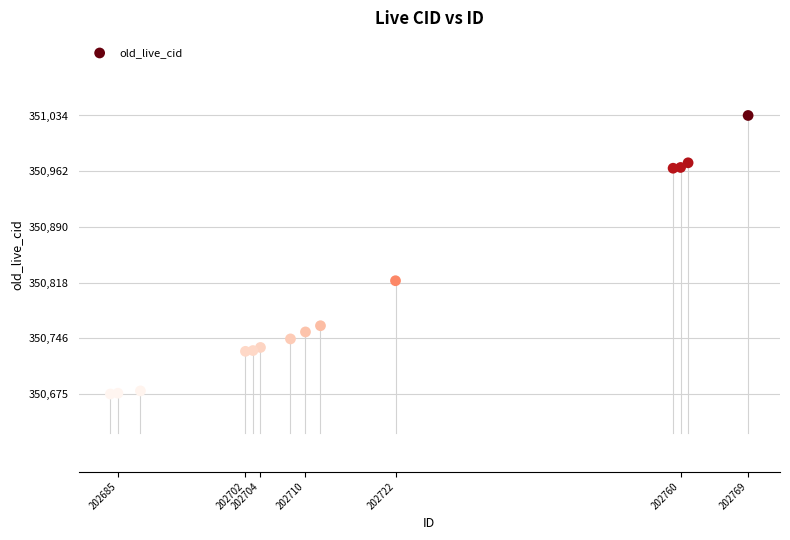

What is the range of X values (max minus min)?

85